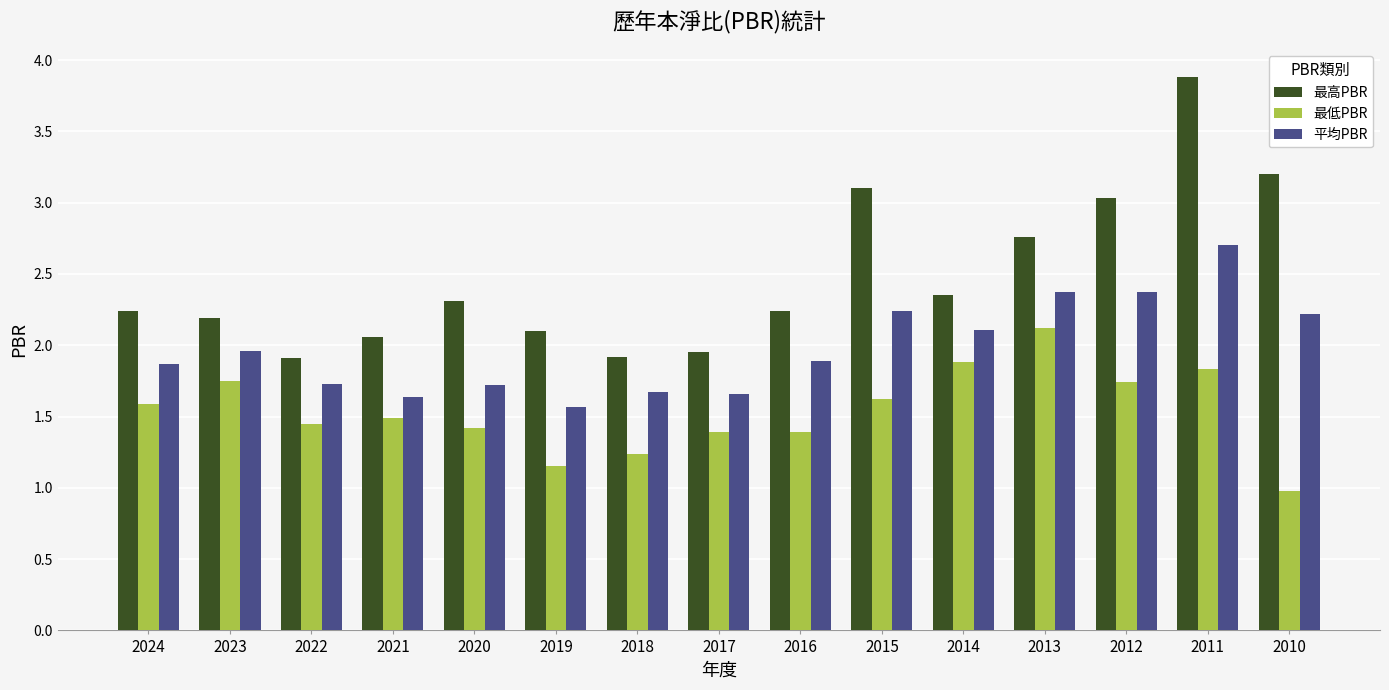

Rank the series at 2010 from highest to lowest value.

最高PBR, 平均PBR, 最低PBR